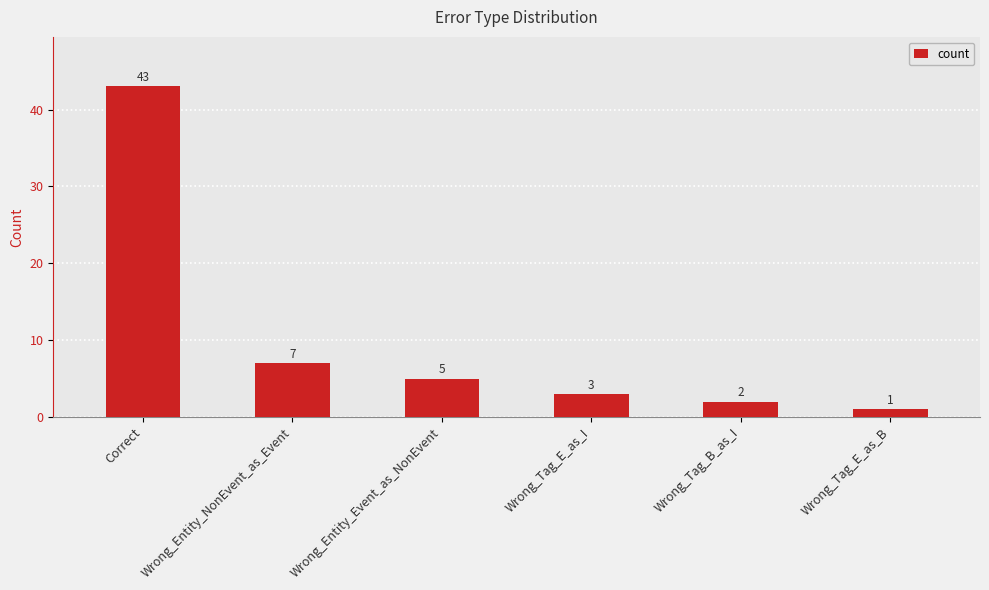

What is the label of the 4th bar from the left?

Wrong_Tag_E_as_I